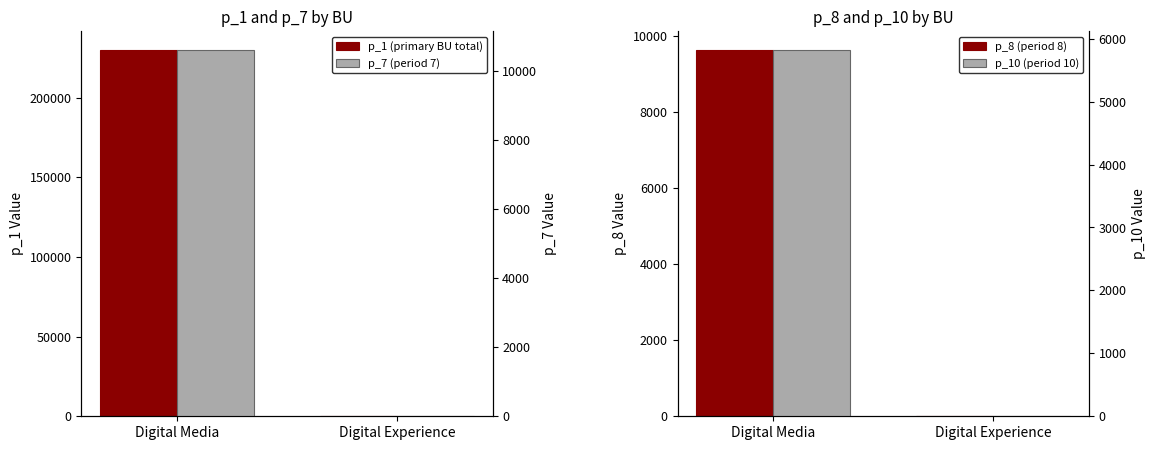

How many positive values does the p_8 (period 8) series have?

1